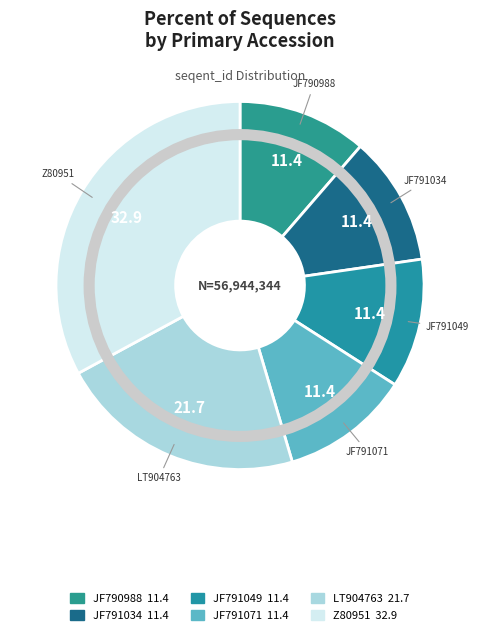

The LT904763 slice represents 8% of the pie. True or false?

False